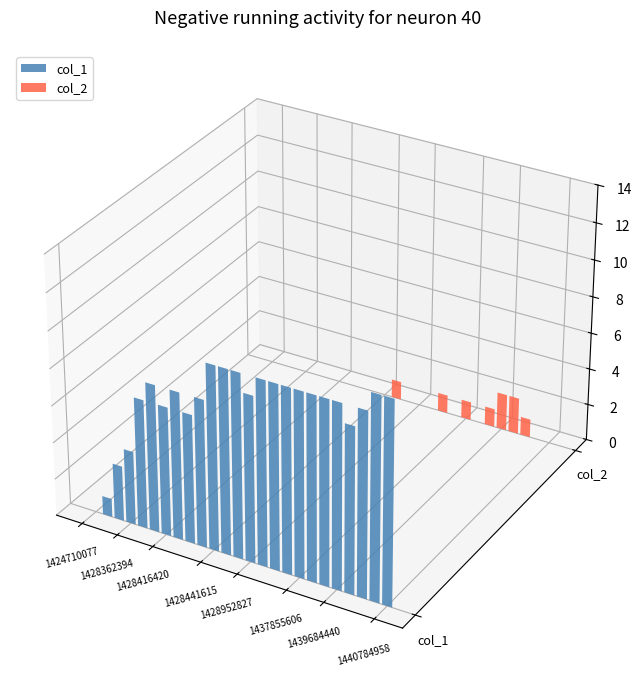

Reading right to left, extract all data points from this chart.

col_1: 1440784958=11	1440775275=11	1440105633=10	1440102039=9	1439684440=10	1438611617=10	1437859200=10	1437855606=10	1437578432=10	1437574833=10	1429071640=10	1428952827=9	1428466875=10	1428463219=10	1428441615=10	1428438022=8	1428430842=7	1428423639=8	1428416420=7	1428412838=8	1428366030=7	1428362394=4	1428355222=3	1428322799=1	1424710077=0
col_2: 1440784958=0	1440775275=0	1440105633=1	1440102039=2	1439684440=2	1438611617=1	1437859200=0	1437855606=1	1437578432=0	1437574833=1	1429071640=0	1428952827=0	1428466875=0	1428463219=1	1428441615=0	1428438022=0	1428430842=0	1428423639=0	1428416420=0	1428412838=0	1428366030=0	1428362394=0	1428355222=0	1428322799=0	1424710077=0